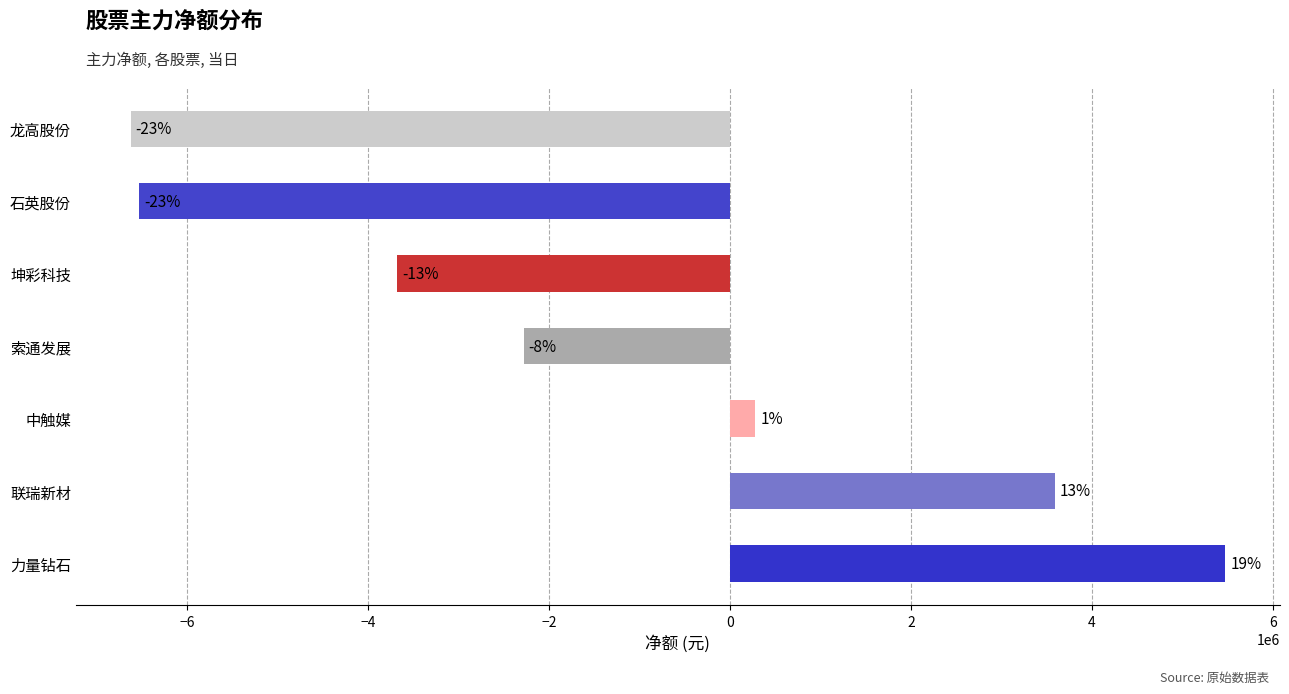

Are the bars horizontal?

Yes